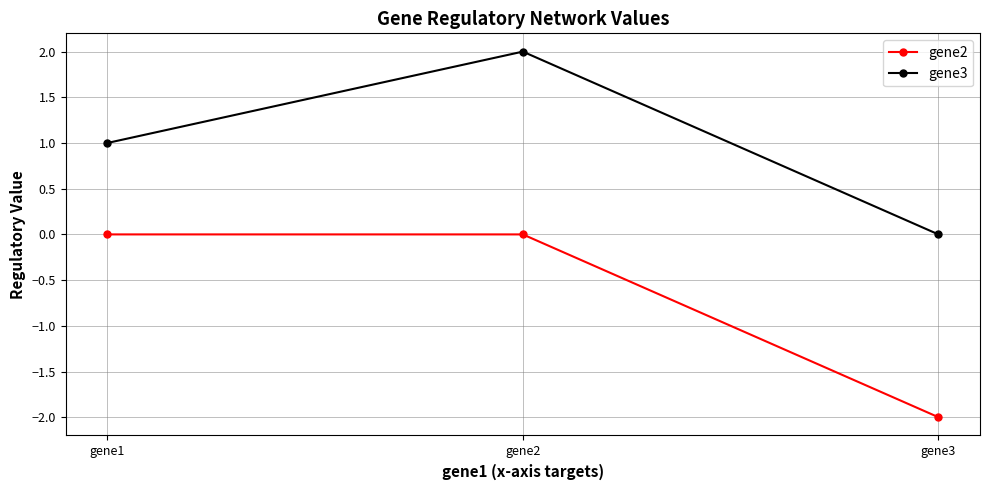

Reading left to right, transcribe all the data shown in this chart.

gene2: gene1=0	gene2=0	gene3=-2
gene3: gene1=1	gene2=2	gene3=0